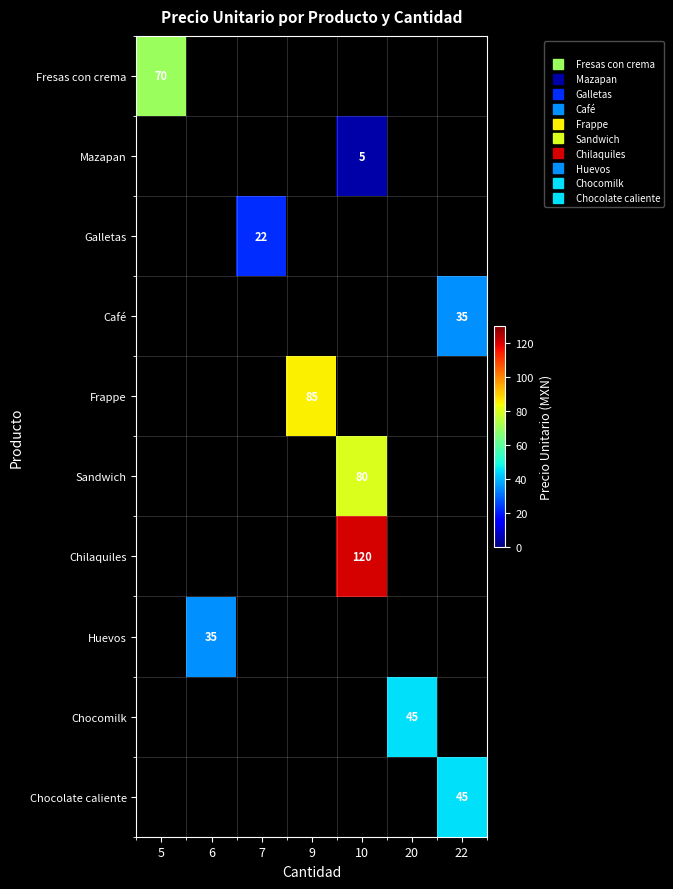

How many categories are shown in the chart?

7